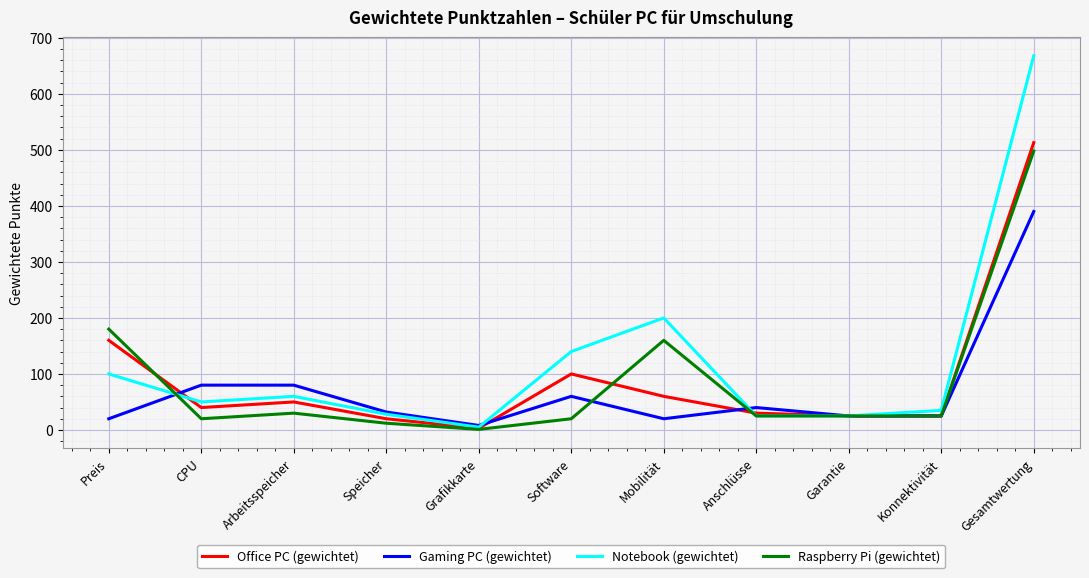

Which series changed the most between Preis and Gesamtwertung?

Notebook (gewichtet)